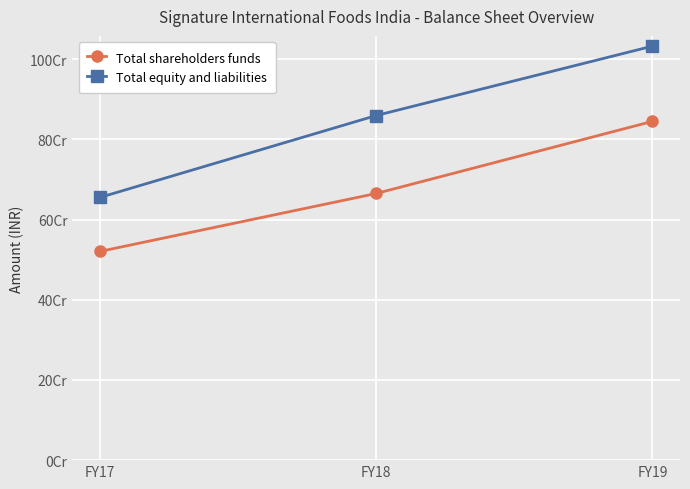

Is this an area chart (filled region under the line)?

No